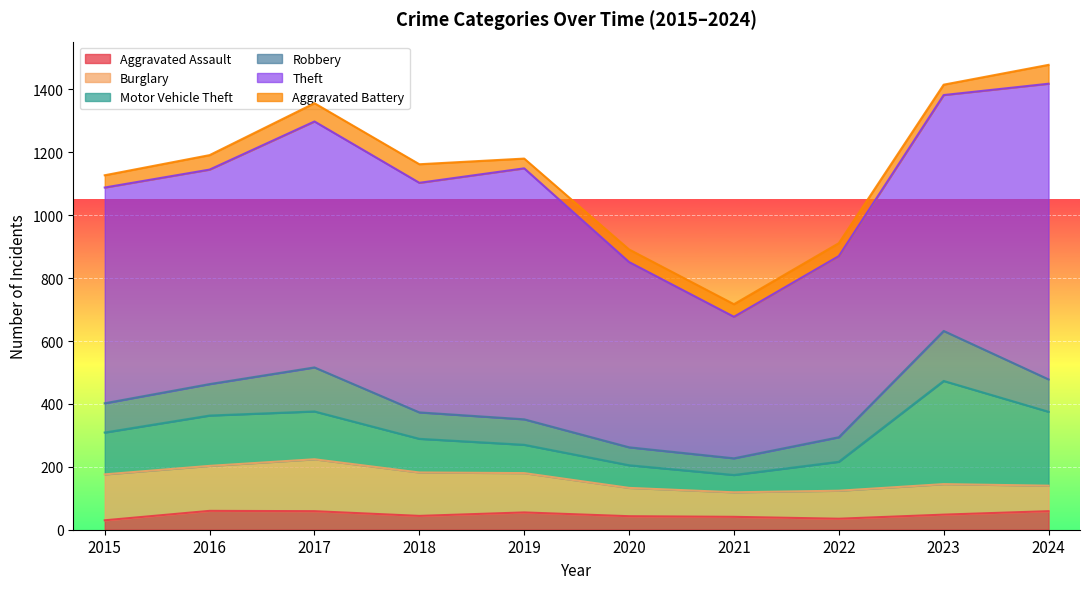

True or false: Aggravated Assault has more than 1 points higher than both neighbors.

True